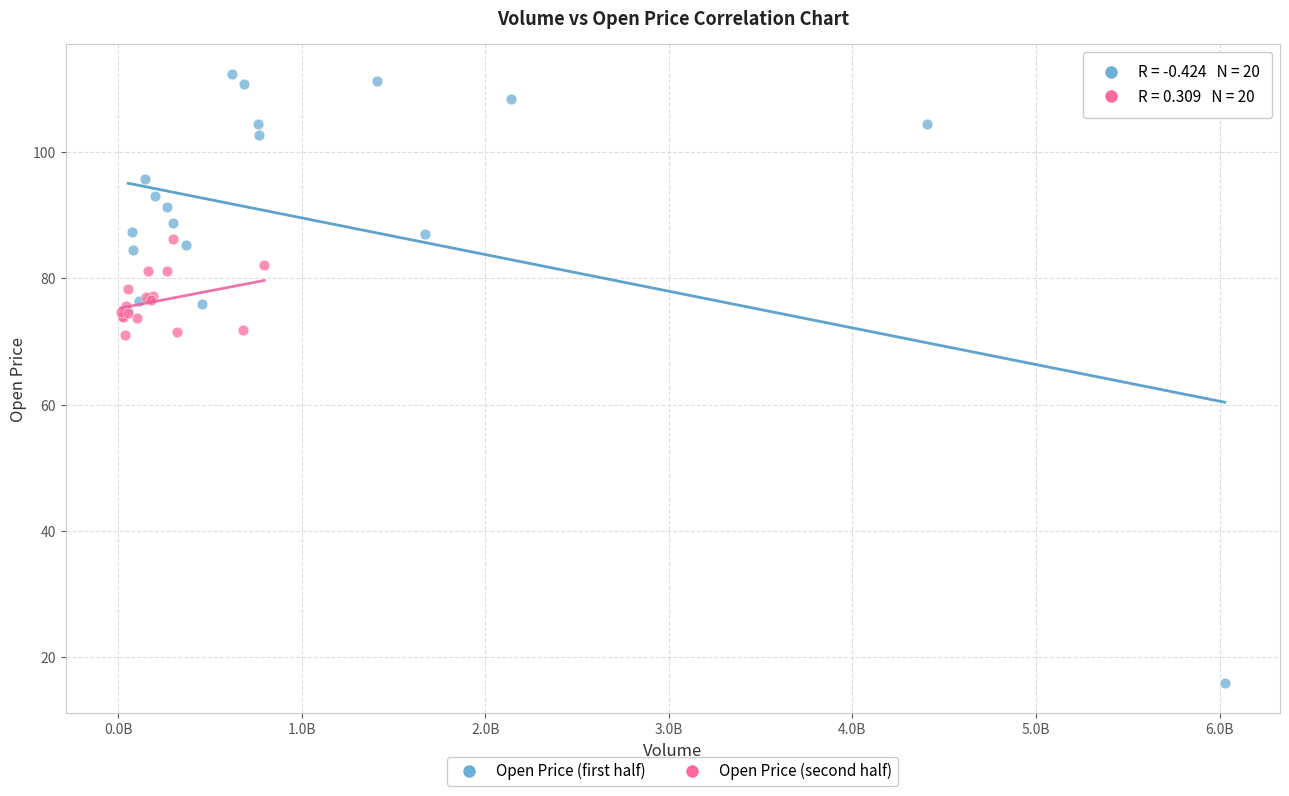

Which series contains the highest Y value?

Open Price (first half)